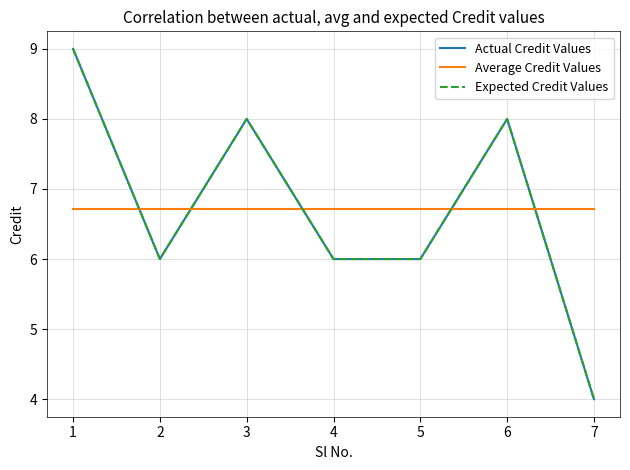

The value of Actual Credit Values at 5 is 3.0. True or false?

False